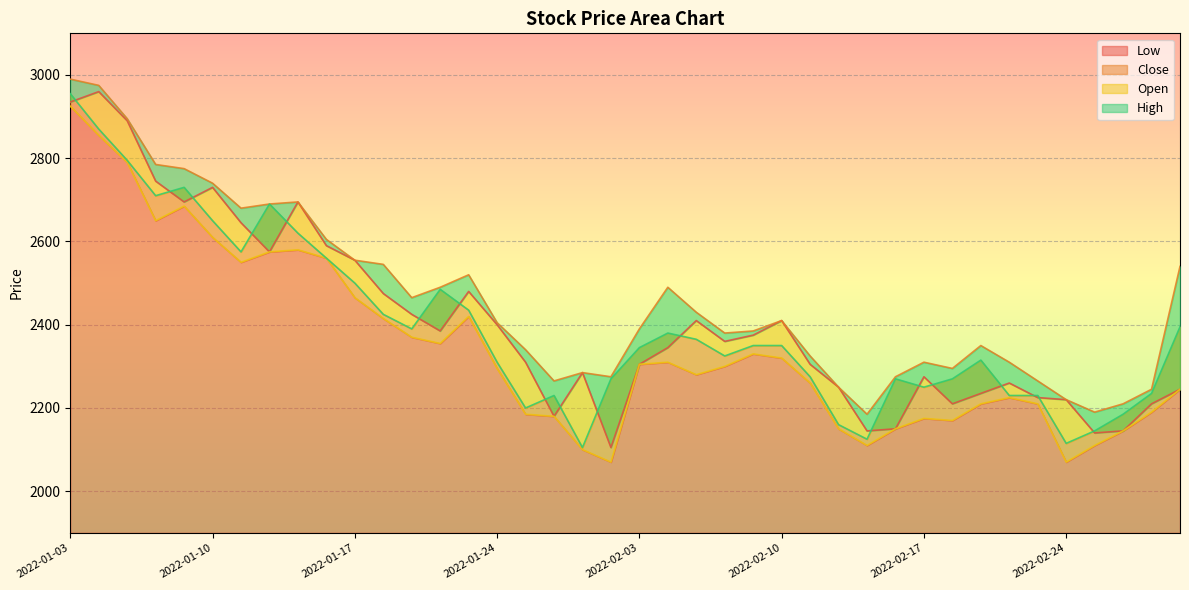

What is the highest value of the Low series?

2925